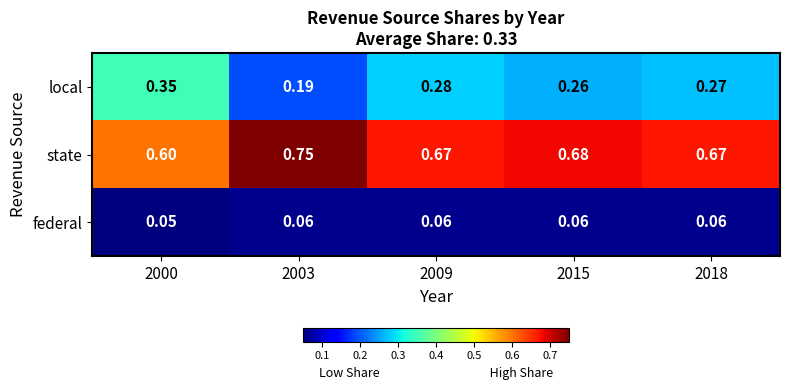

Which series has the widest spread of values?

local